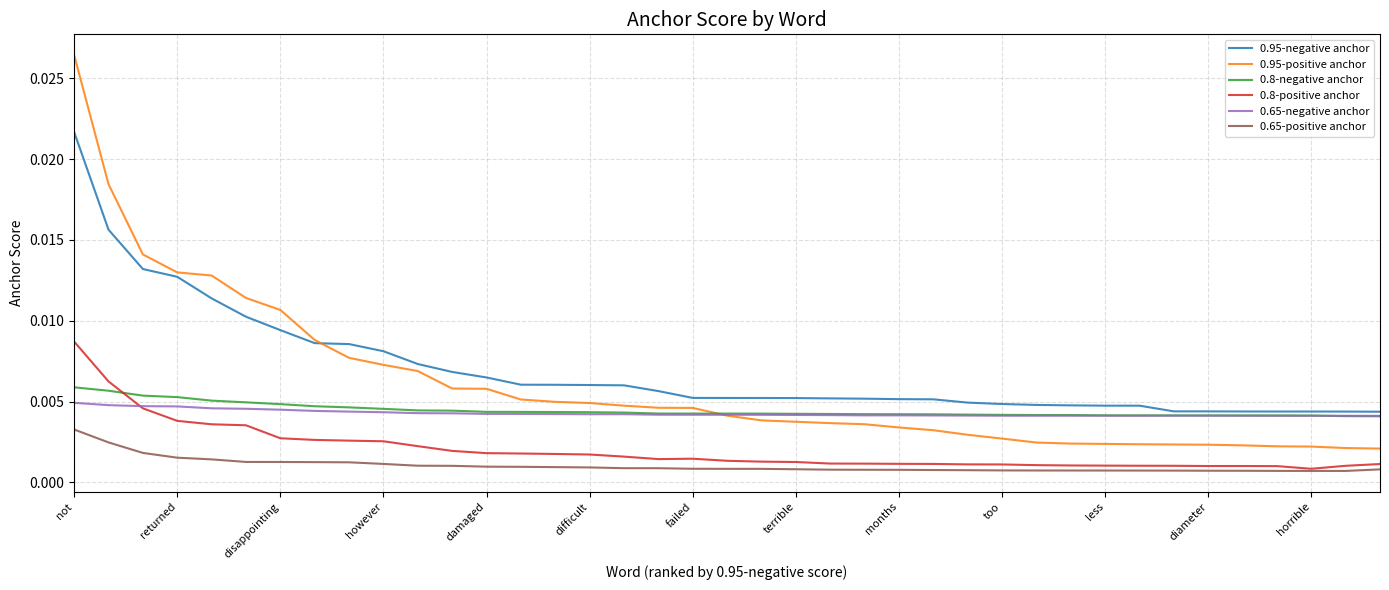

True or false: 0.8-positive anchor and 0.95-negative anchor cross at least once.

False